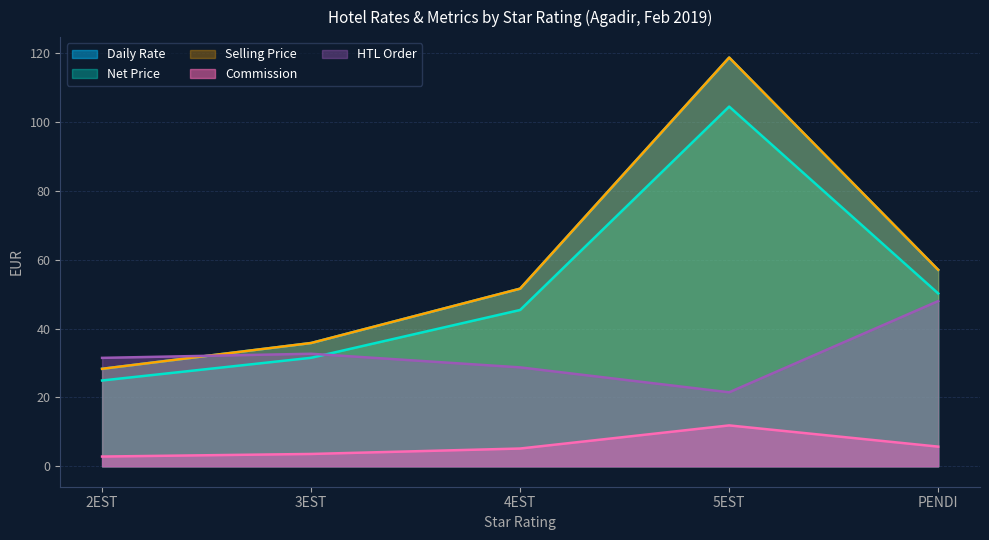

Does the chart have visible grid lines?

Yes